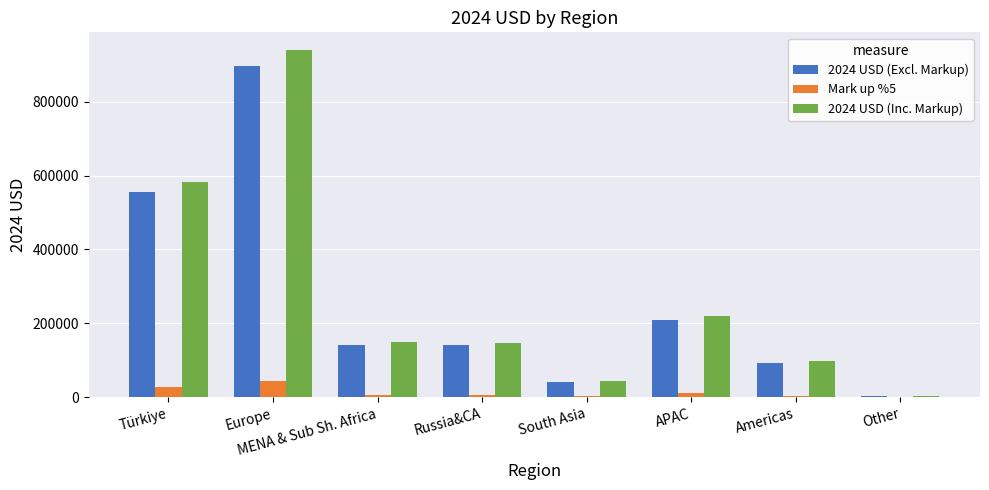

Which label corresponds to the largest value in the chart?

Europe